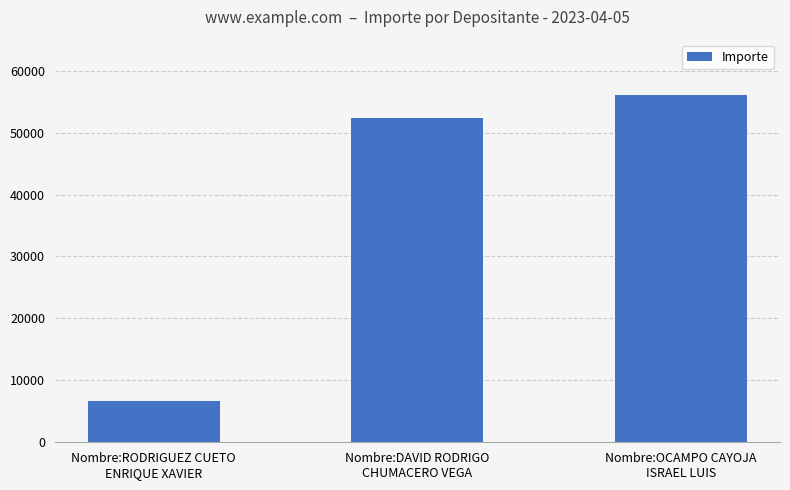

How many values are below 52325?

1